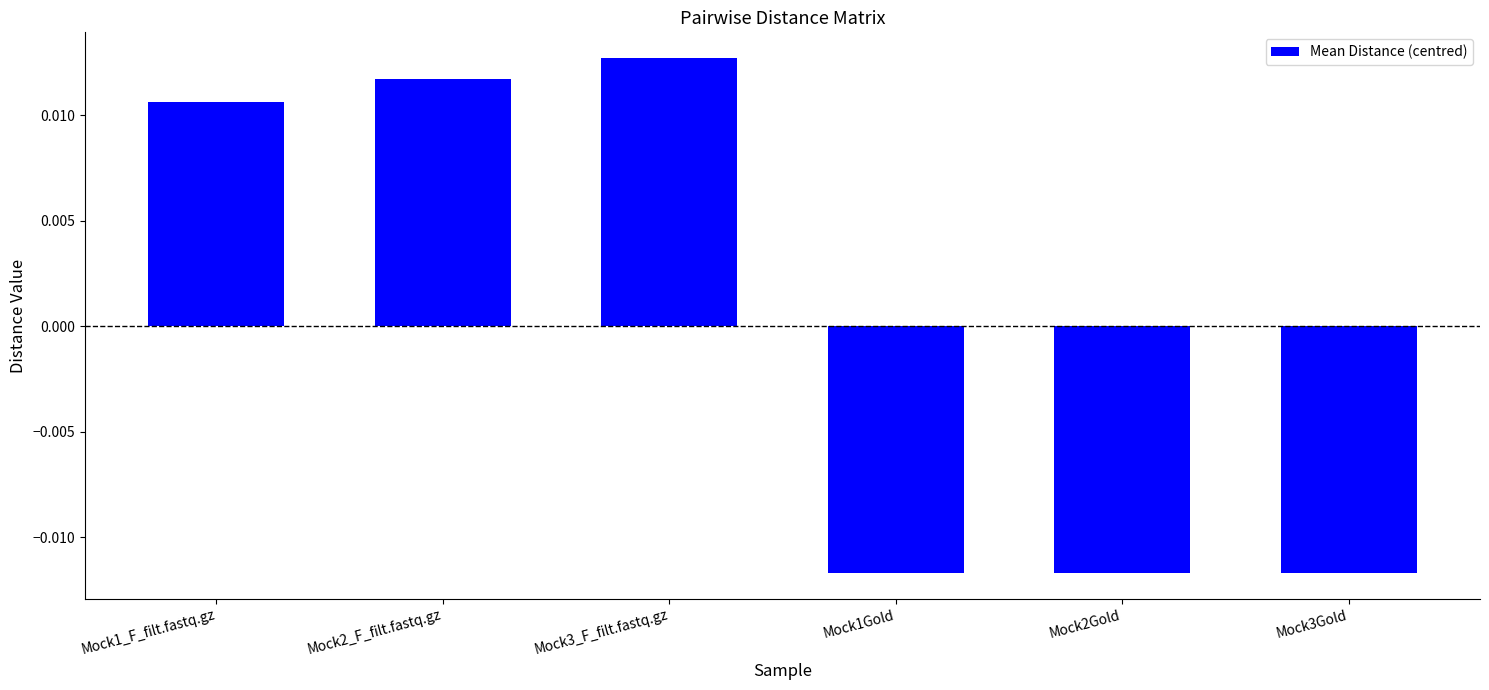

Which has a higher value, Mock1_F_filt.fastq.gz or Mock2Gold?

Mock1_F_filt.fastq.gz